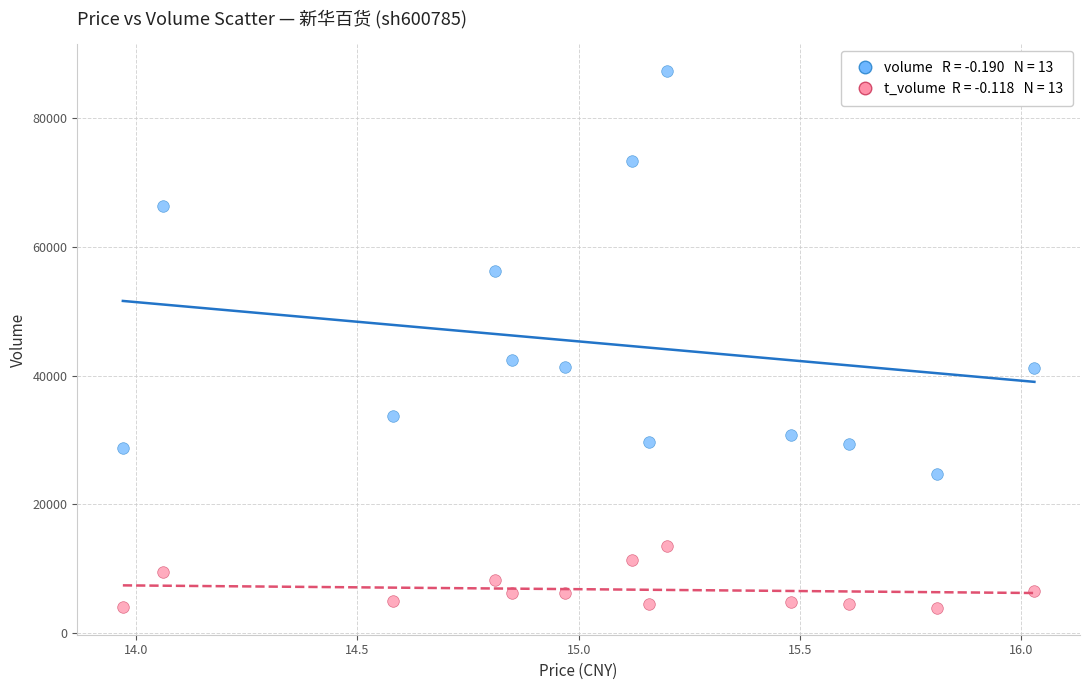

Across all data points, what is the range of Y values (max minus min)?

83428